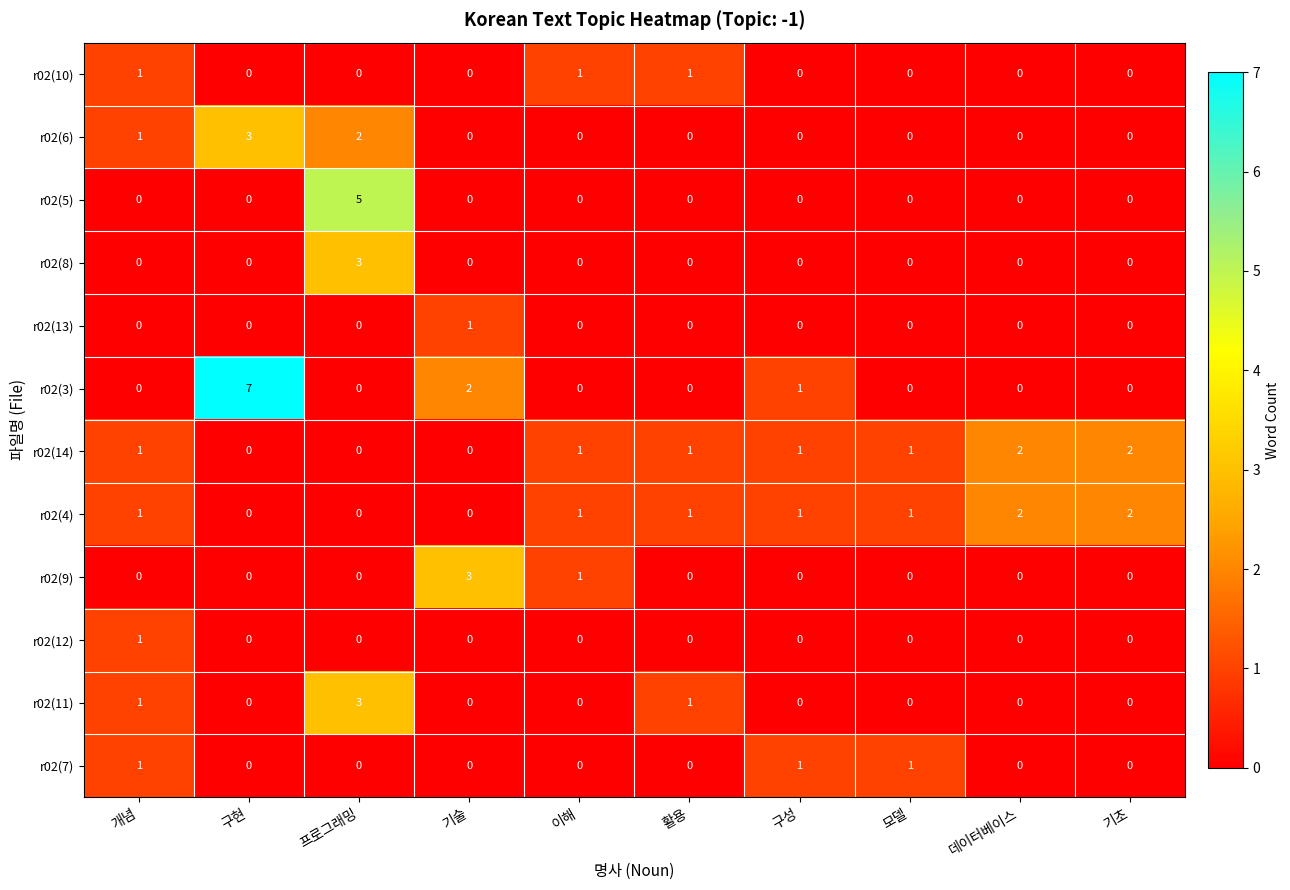

The value of r02(11) at 데이터베이스 is 2. True or false?

False